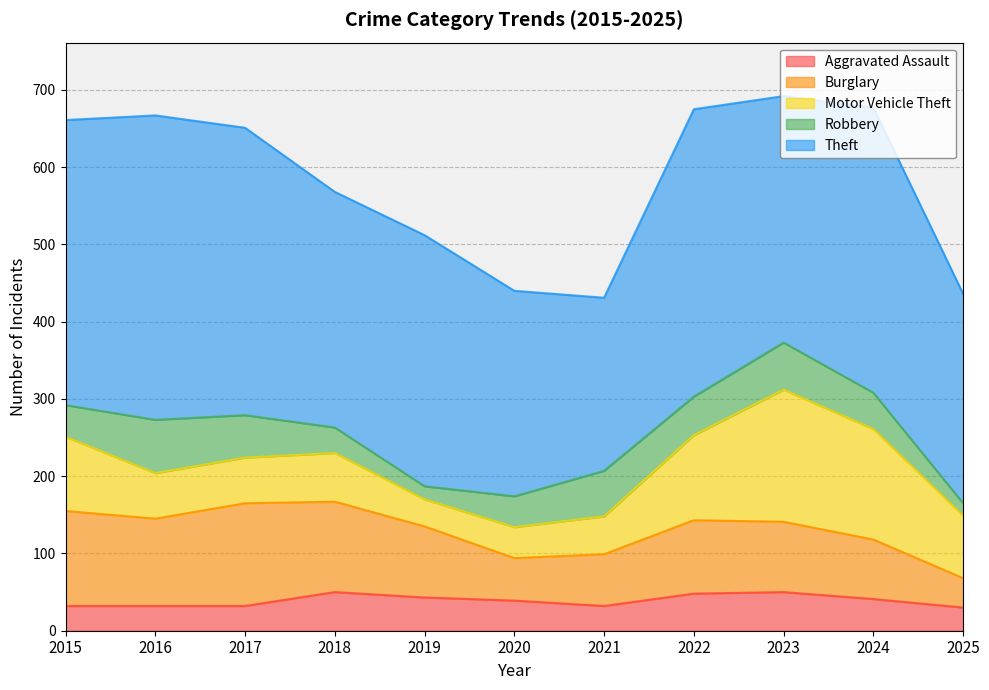

In Burglary, how many points are lower than both neighbors (excluding endpoints)?

2